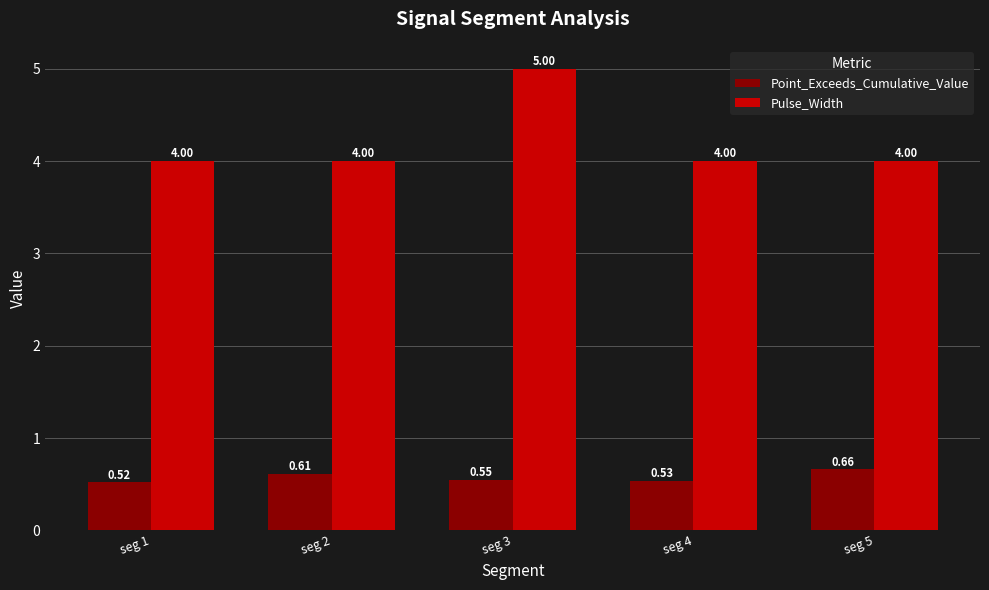

The Pulse_Width series shows 4.0 at seg 1. True or false?

True